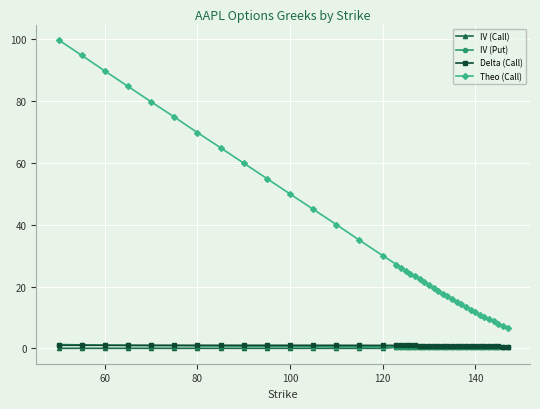

True or false: IV (Call) and Theo (Call) cross at least once.

False